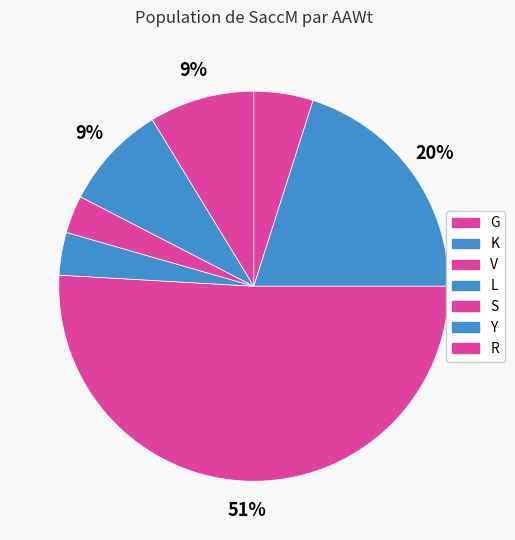

True or false: R accounts for 22% of the total.

False